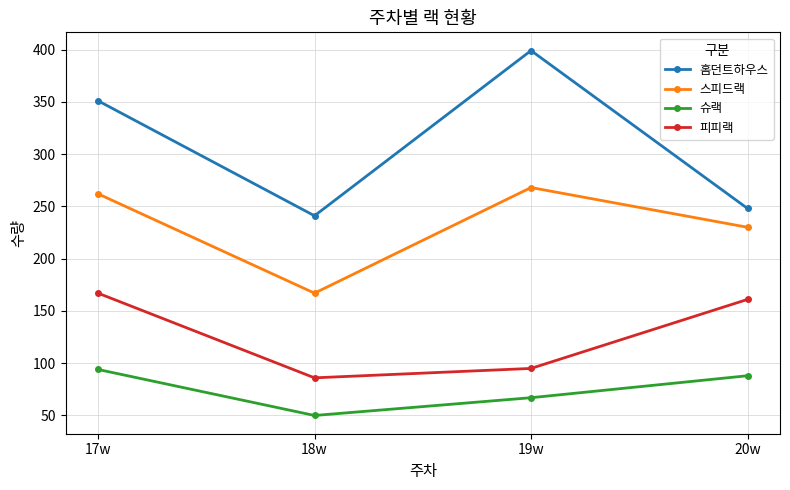

True or false: 스피드랙 and 슈랙 intersect in this chart.

False